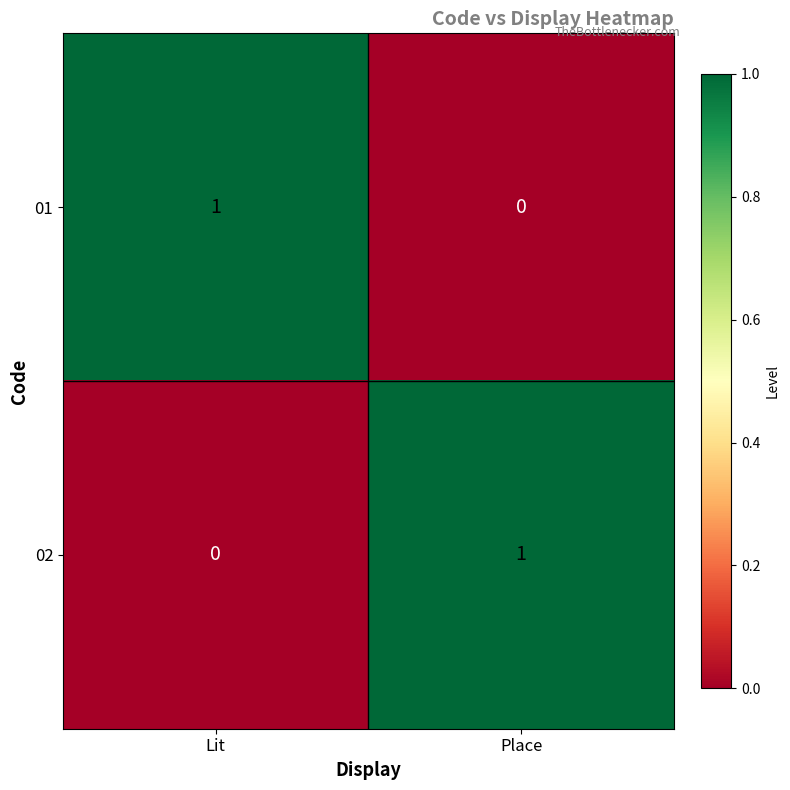

At which label does 02 reach its minimum?

Lit